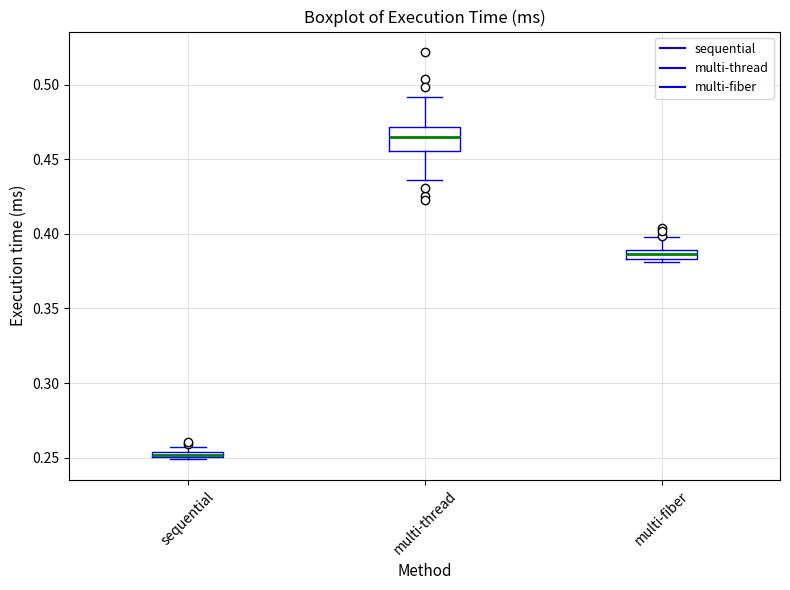

Which box has the highest median line?

multi-thread